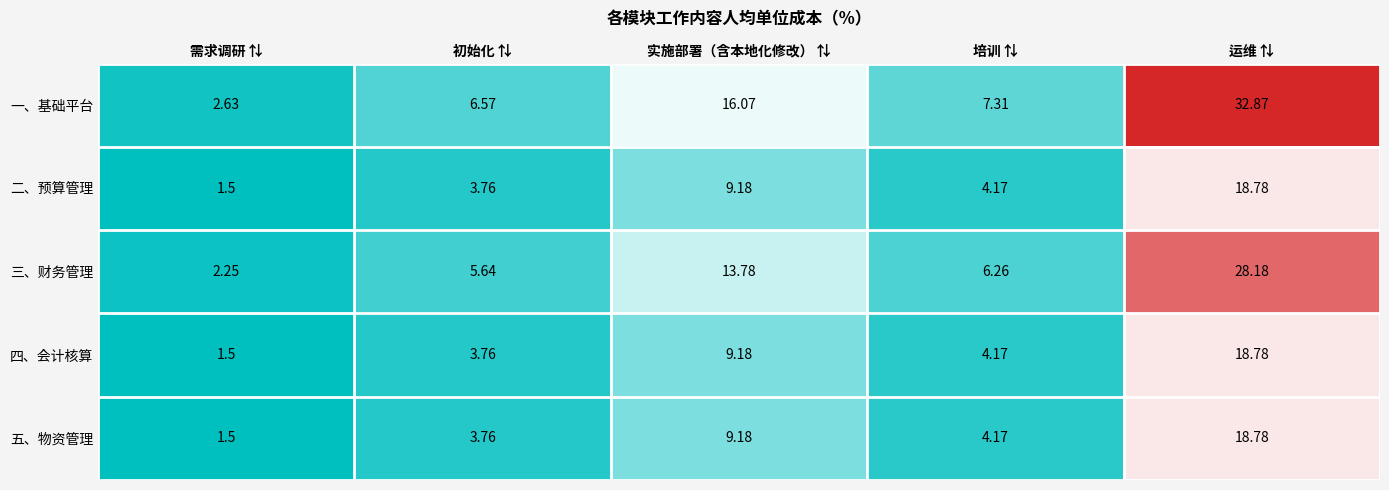

Which category has the highest value across all series?

运维 ⇅